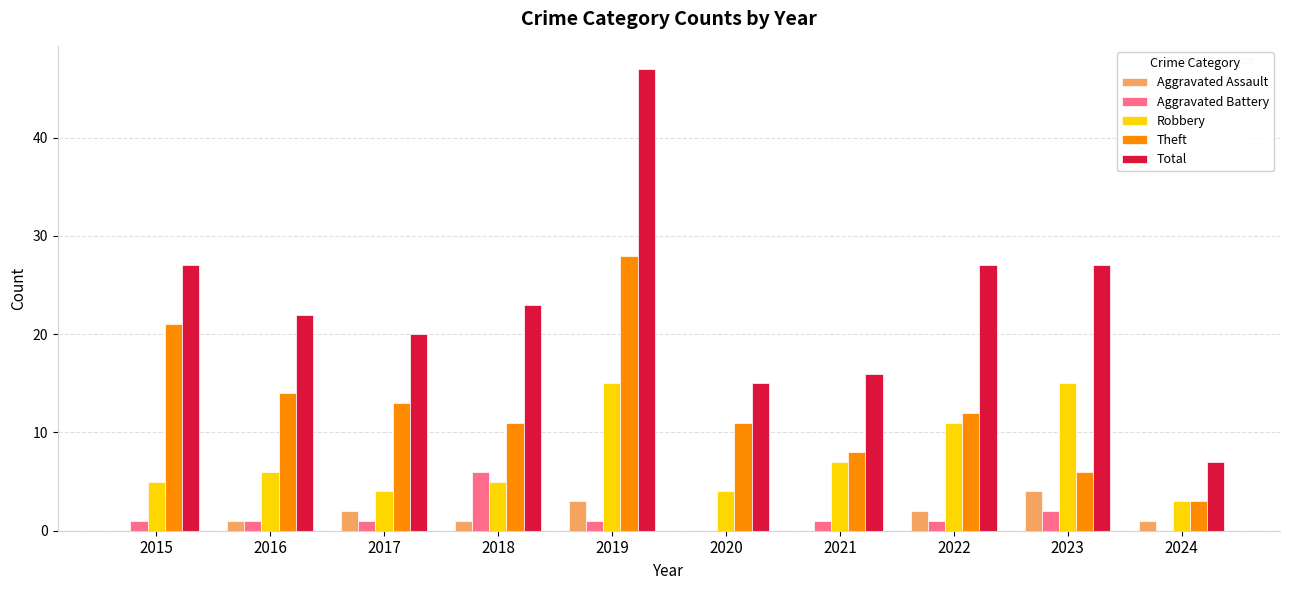

The Theft series shows 19 at 2019. True or false?

False